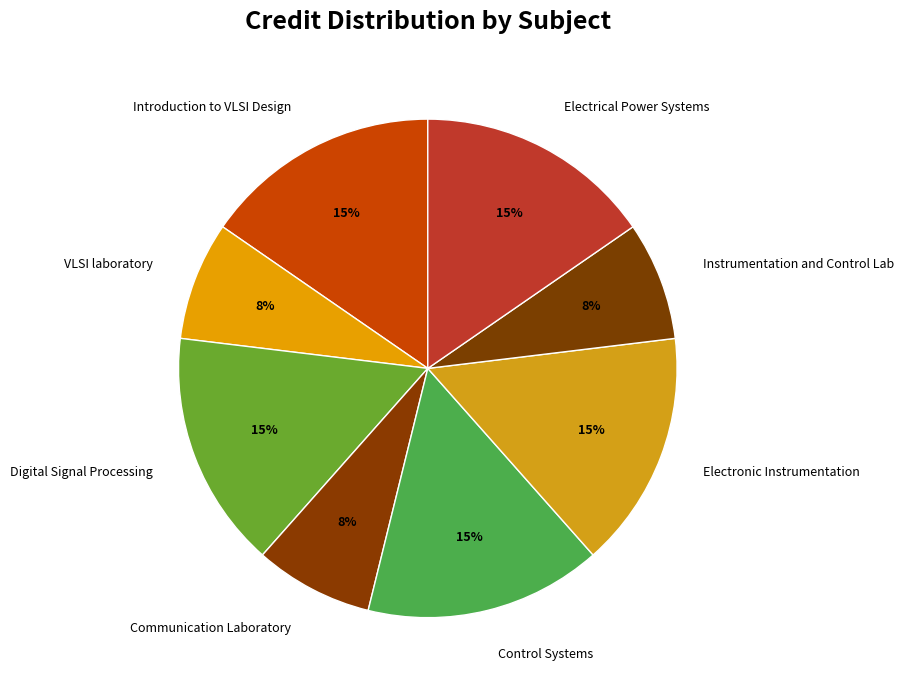

True or false: Instrumentation and Control Lab accounts for 19% of the total.

False